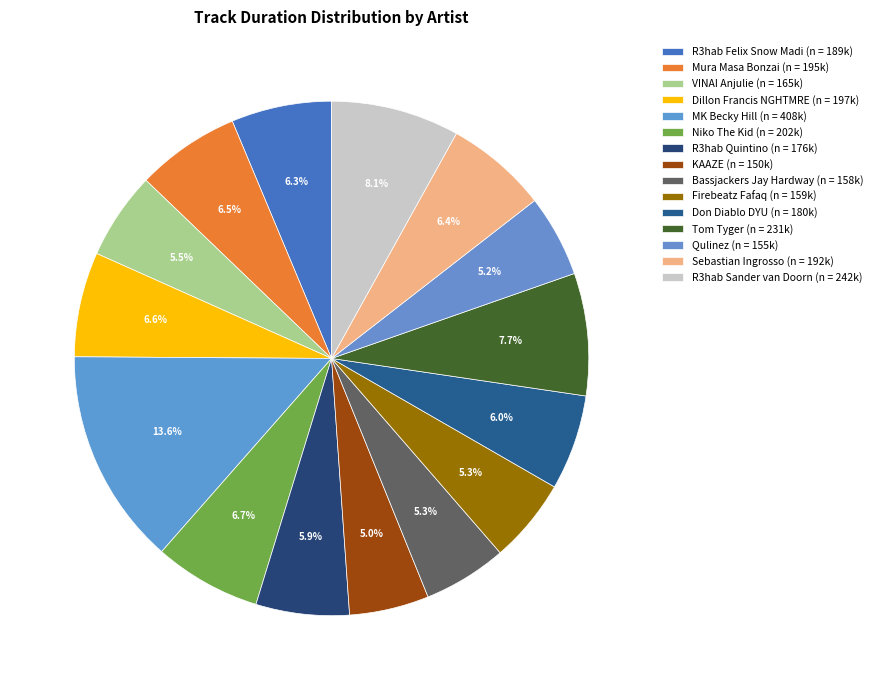

How many segments does this pie chart have?

15